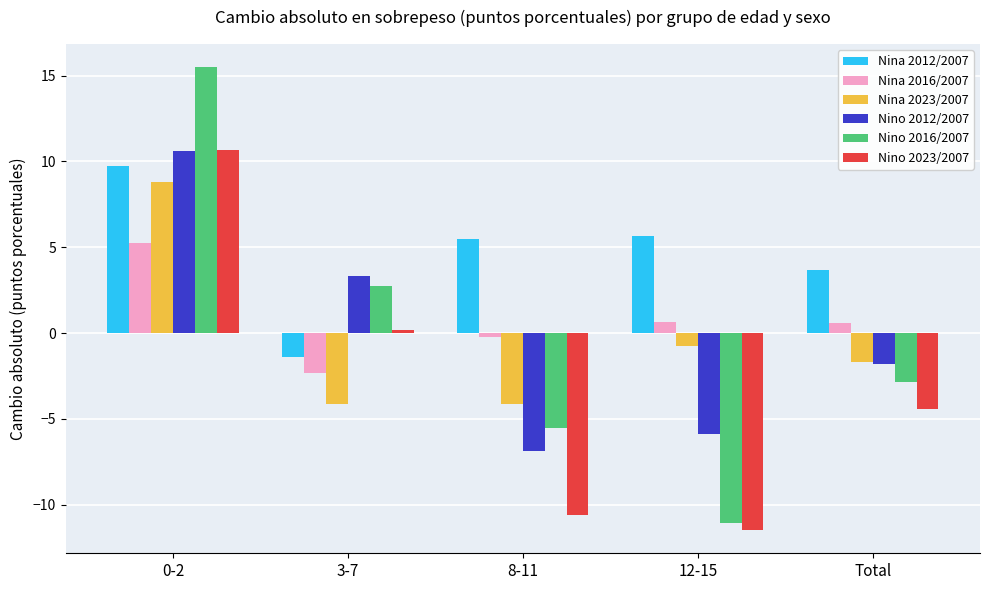

What is the difference between the highest and lowest values at 8-11?

16.1